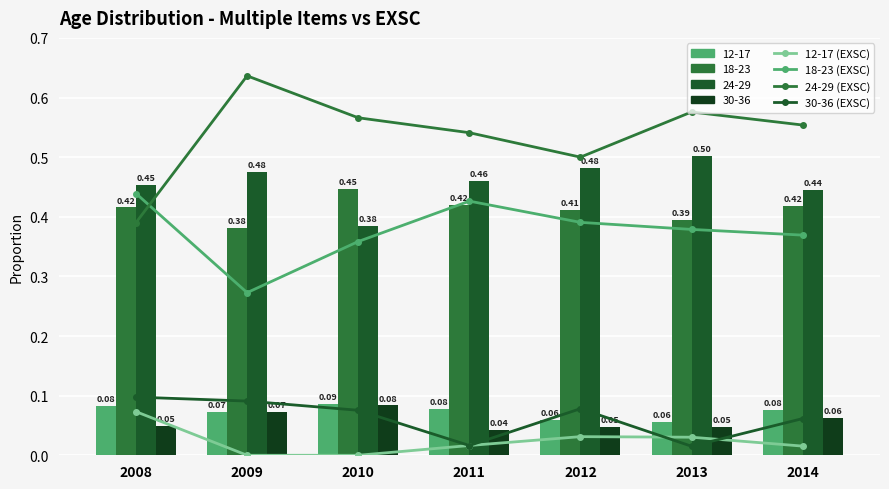

What value does the 30-36 (EXSC) series have at 2009?

0.1